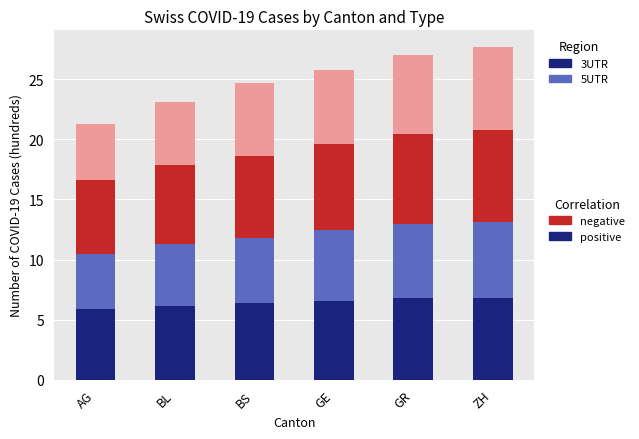

How many data points in negative are above 7?

3